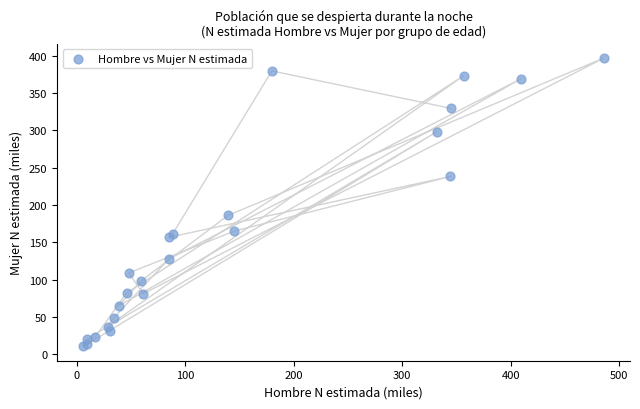

What Y value in the scatter plot is closest to 203?

186.0